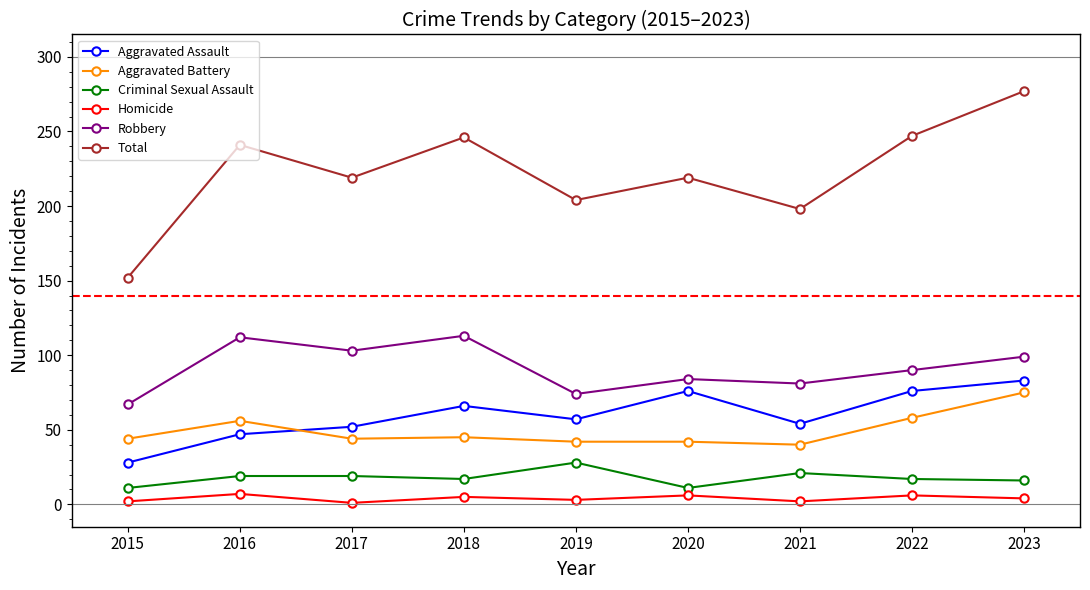

Where is the first local minimum for Robbery?

2017